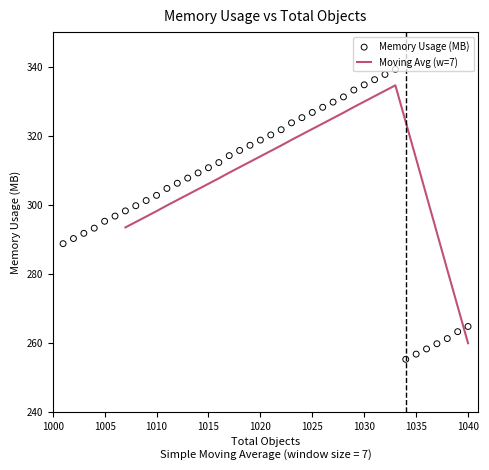

What is the change in value from 1005 to 1015?

+15.5